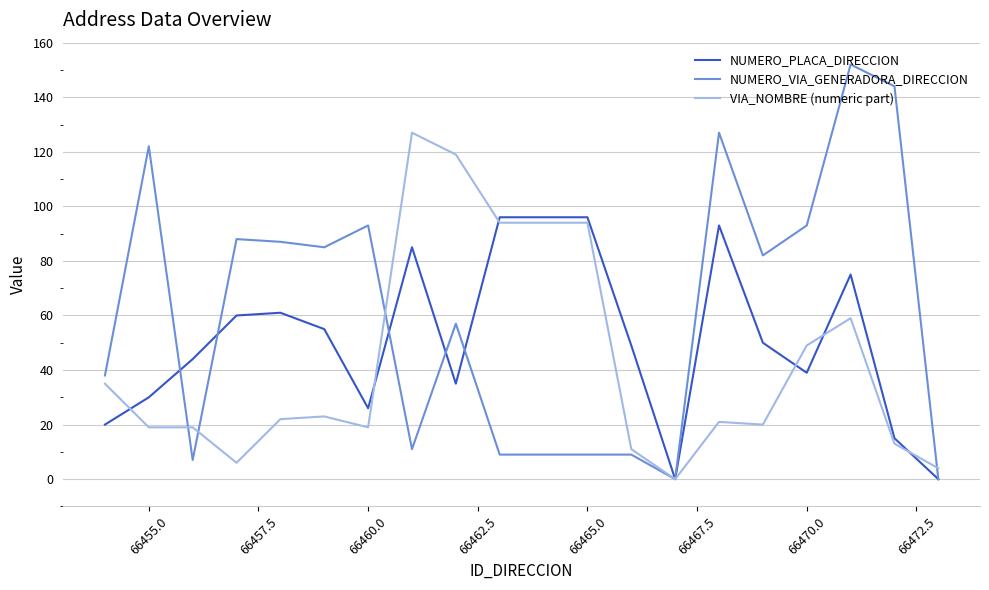

What is the highest value of the NUMERO_VIA_GENERADORA_DIRECCION series?

152